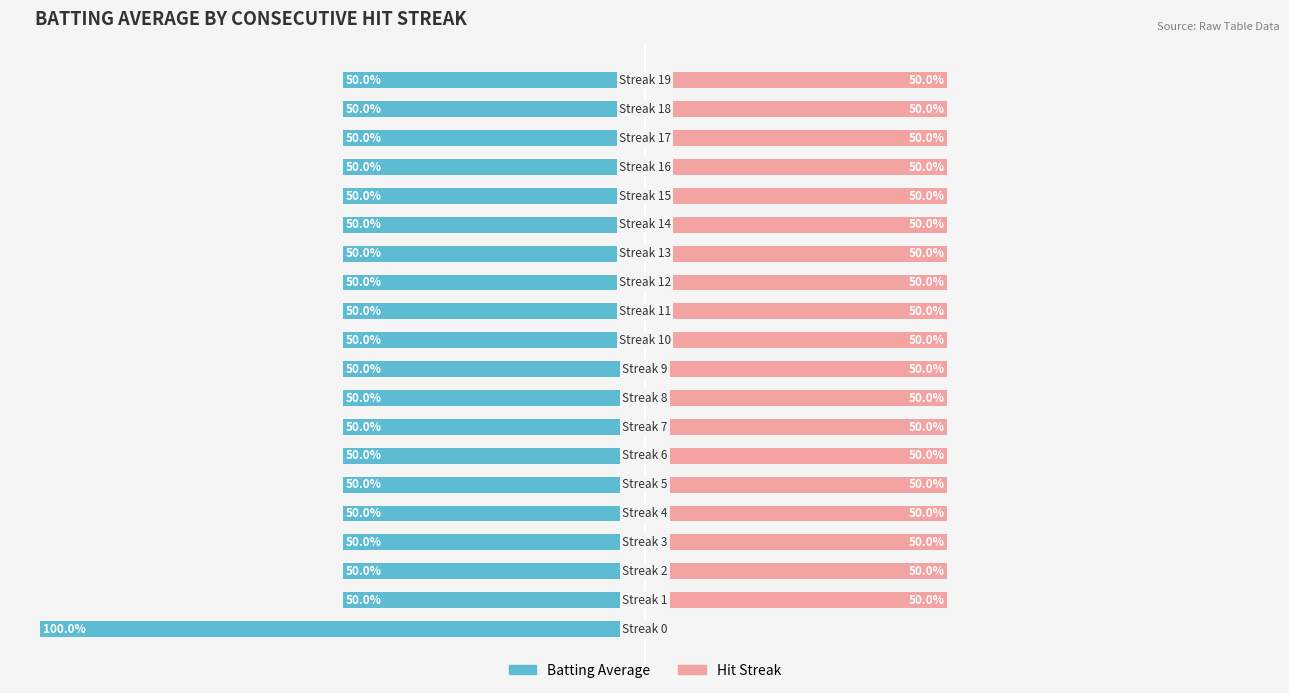

Is it true that Hit Streak equals 50 at 17?

True